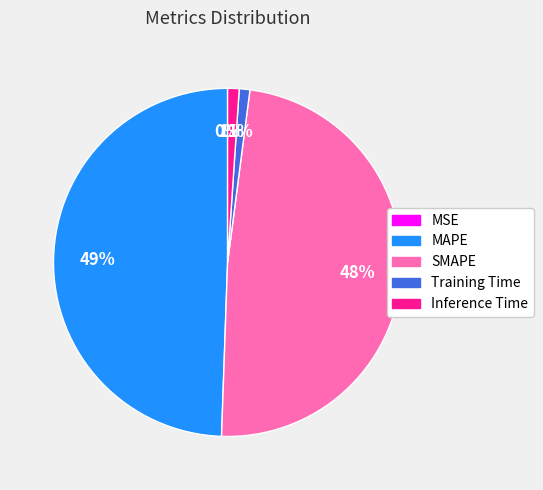

Is there any slice that represents more than half of the pie?

No